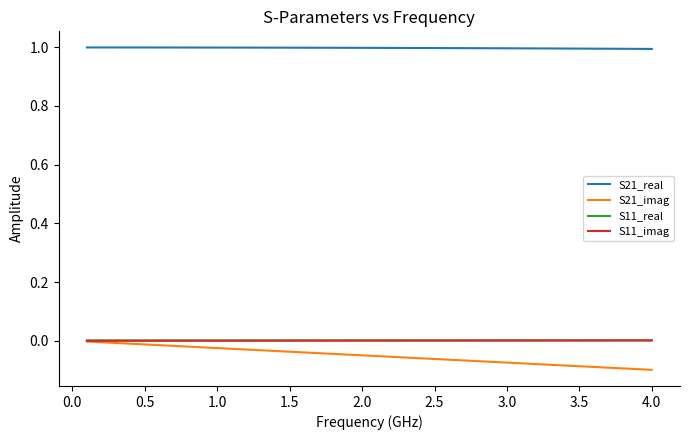

Which series has the widest spread of values?

S21_imag